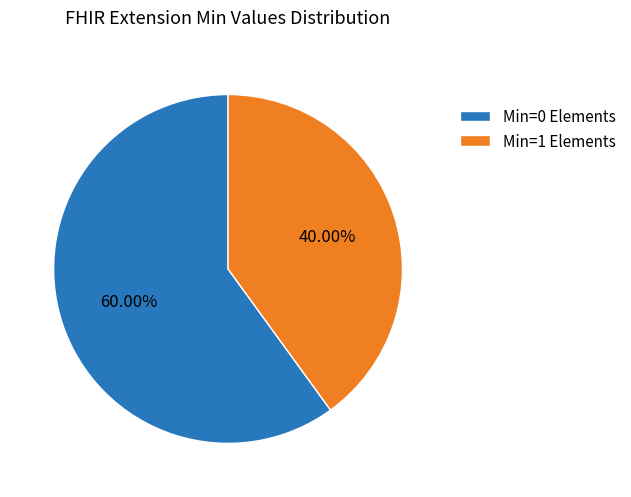

Count the number of slices in the pie.

2